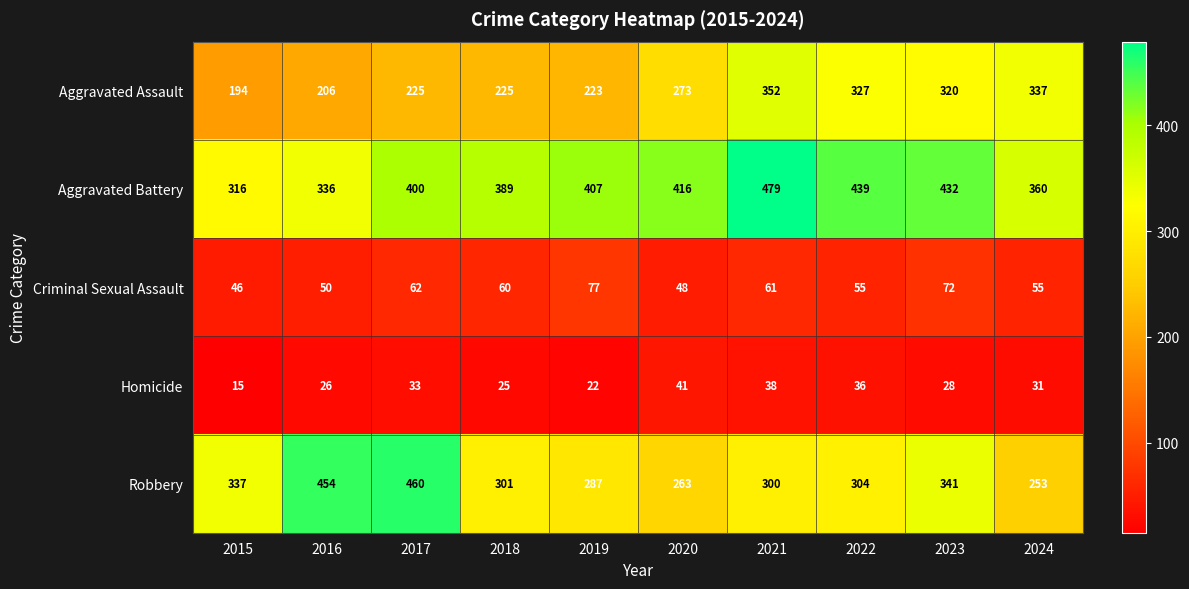

The value of Homicide at 2024 is 20. True or false?

False